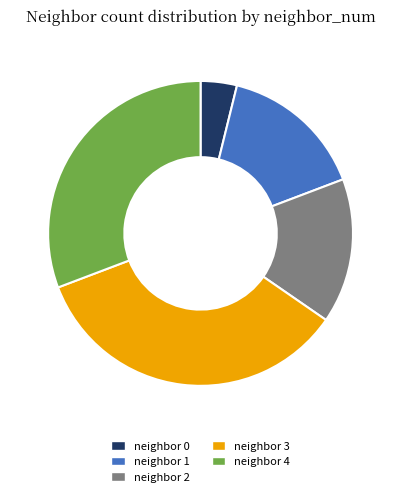

Approximately how many times larger is the value at neighbor 3 compared to neighbor 2?

2.2